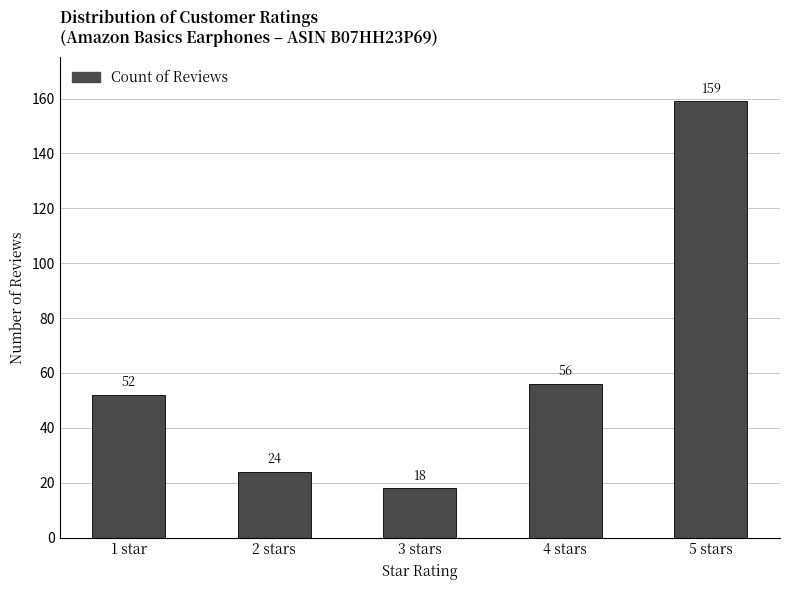

Which category has the highest value across all series?

5 stars